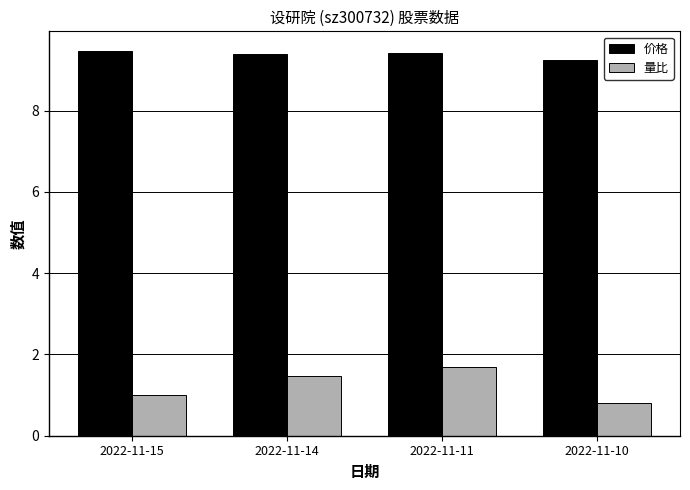

List the series in order of their peak value, lowest first.

量比, 价格